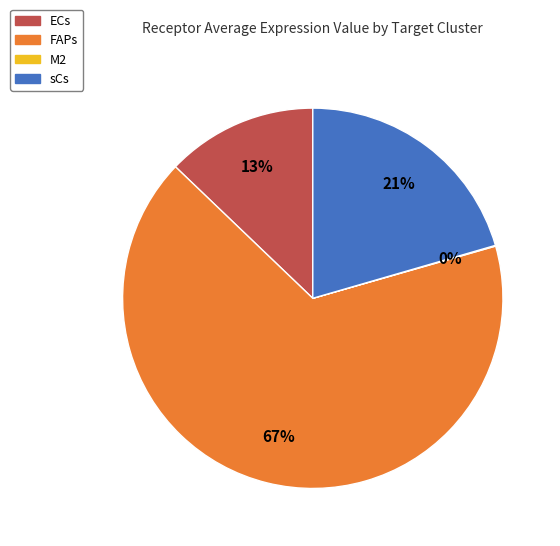

Is it true that FAPs is 67% of the pie?

True